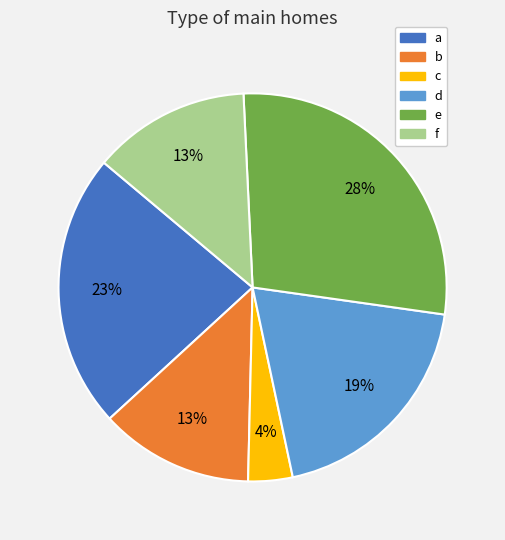

To the nearest percent, what is the average slice percentage?

17%